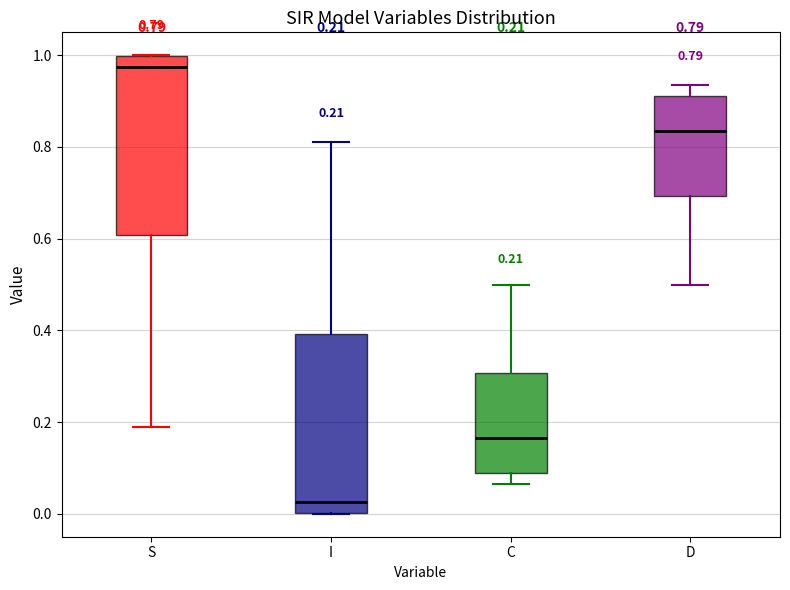

Which box's median line is the highest?

S